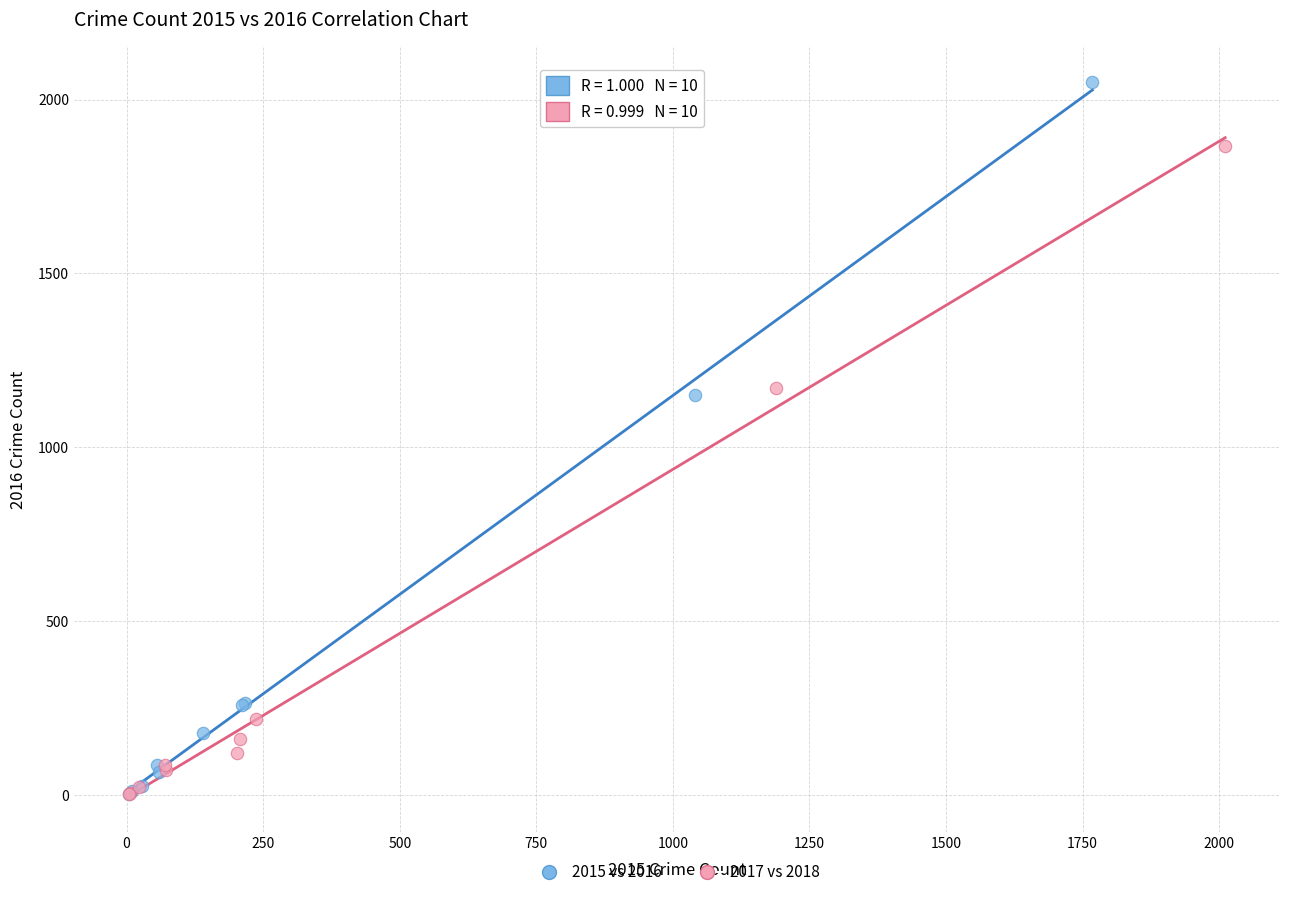

Which series has the largest Y range (max minus min)?

2015 vs 2016